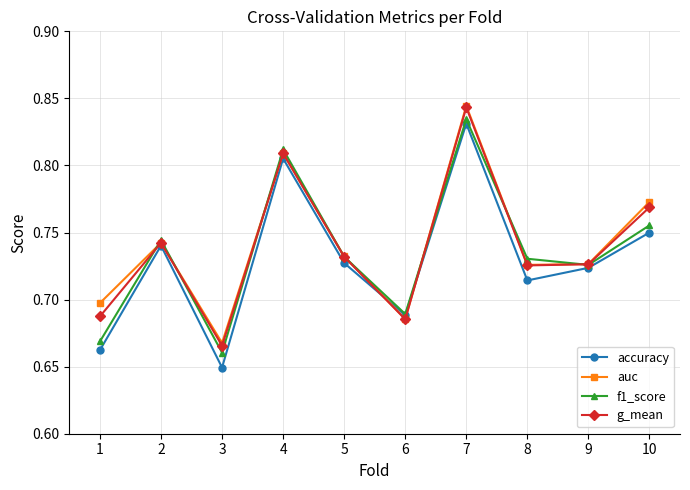

Which label corresponds to the largest value in the chart?

7